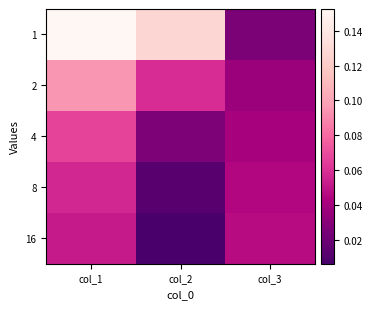

What is the maximum value shown in the chart?

0.2